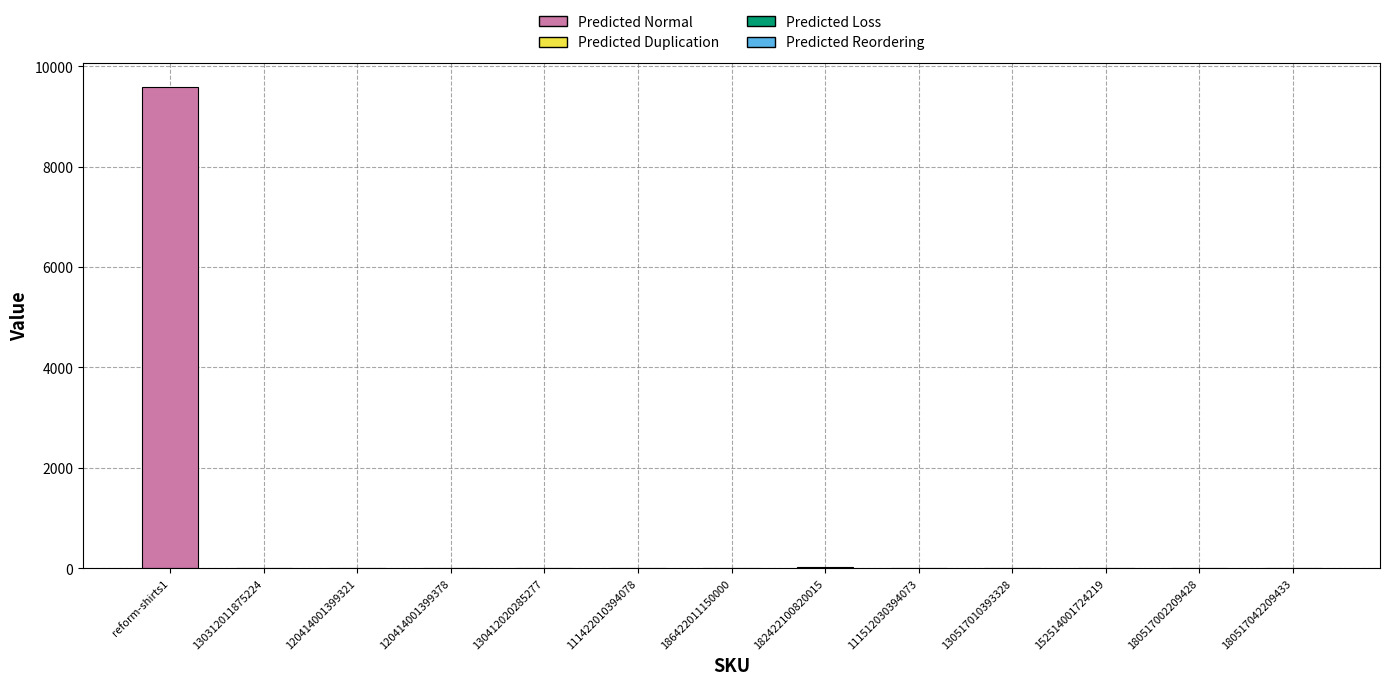

At which category does the chart reach its peak across all series?

reform-shirts1